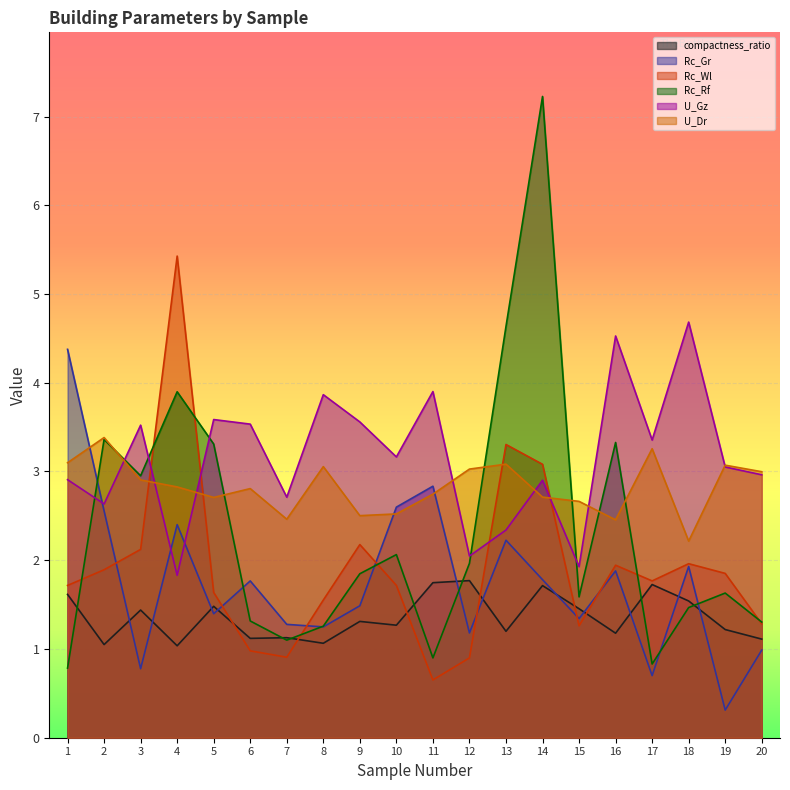

True or false: U_Dr has a value of 3.4 at 2.

True